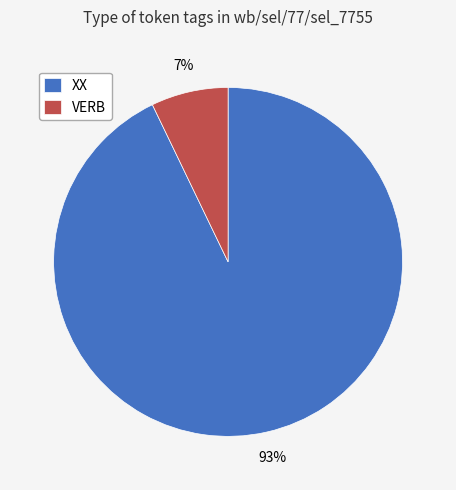

Between XX and VERB, which is larger?

XX